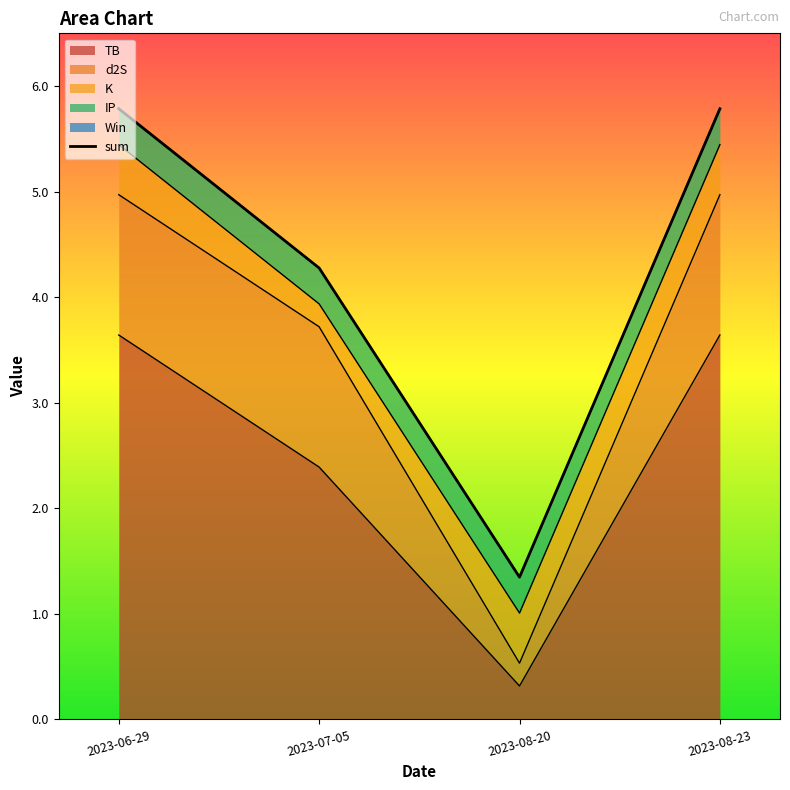

Which category has the highest value across all series?

2023-06-29